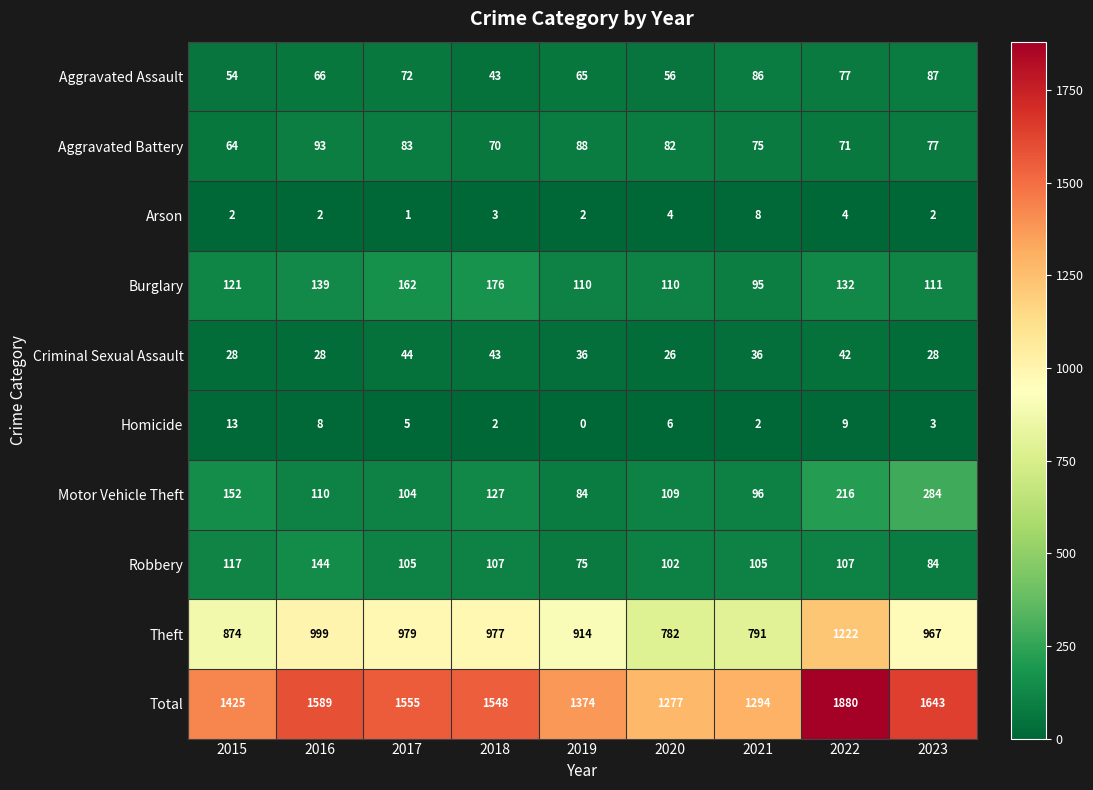

Which category has the highest value in the Aggravated Assault series?

2023